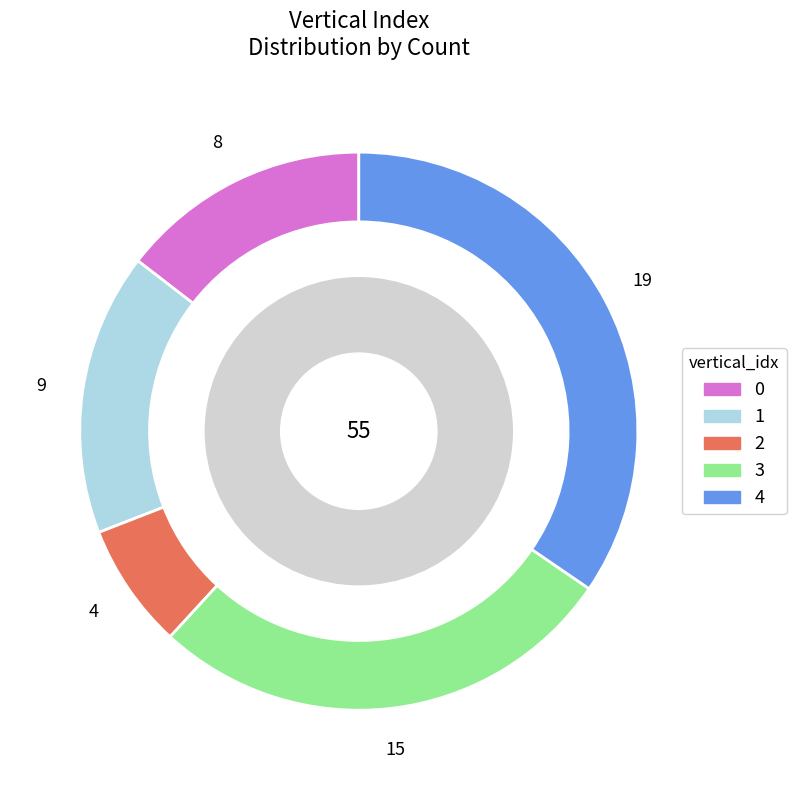

The 3 slice represents 35% of the pie. True or false?

False